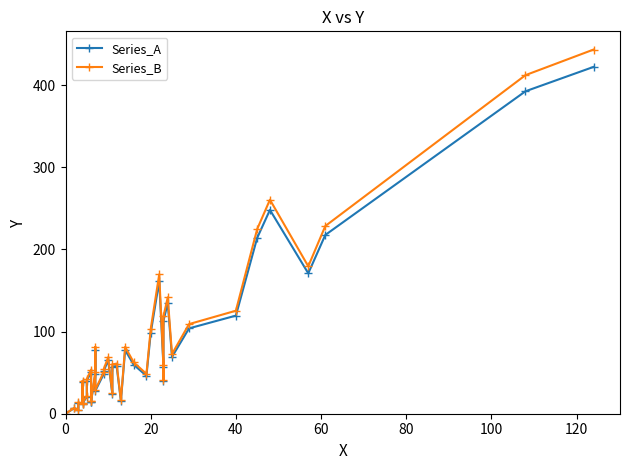

How many data points in Series_B are above 59?

20